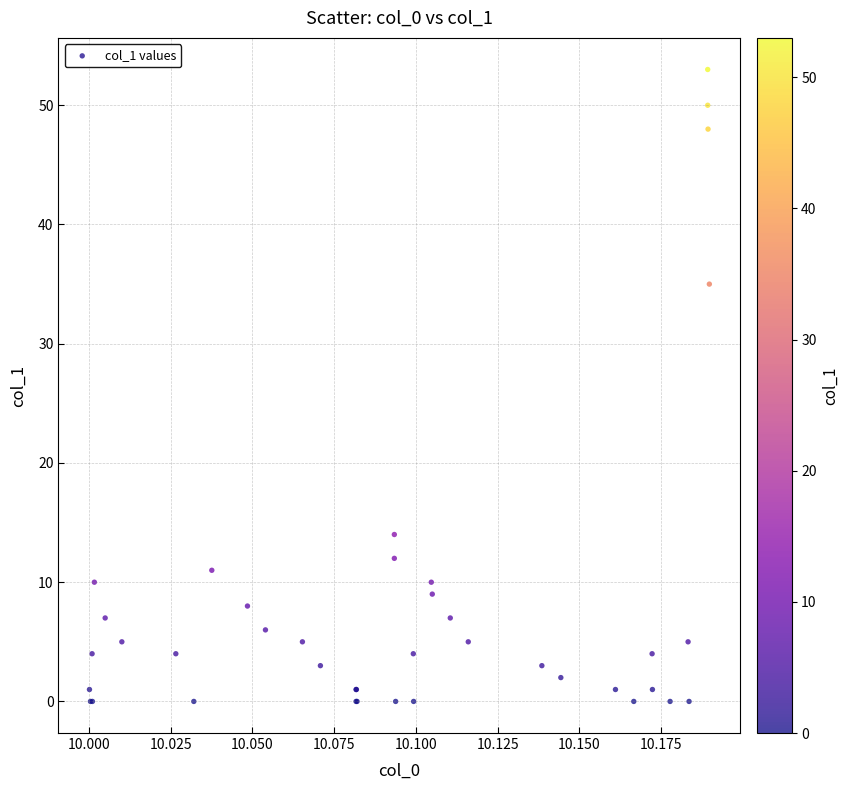

What Y value in the scatter plot is closest to 26?

35